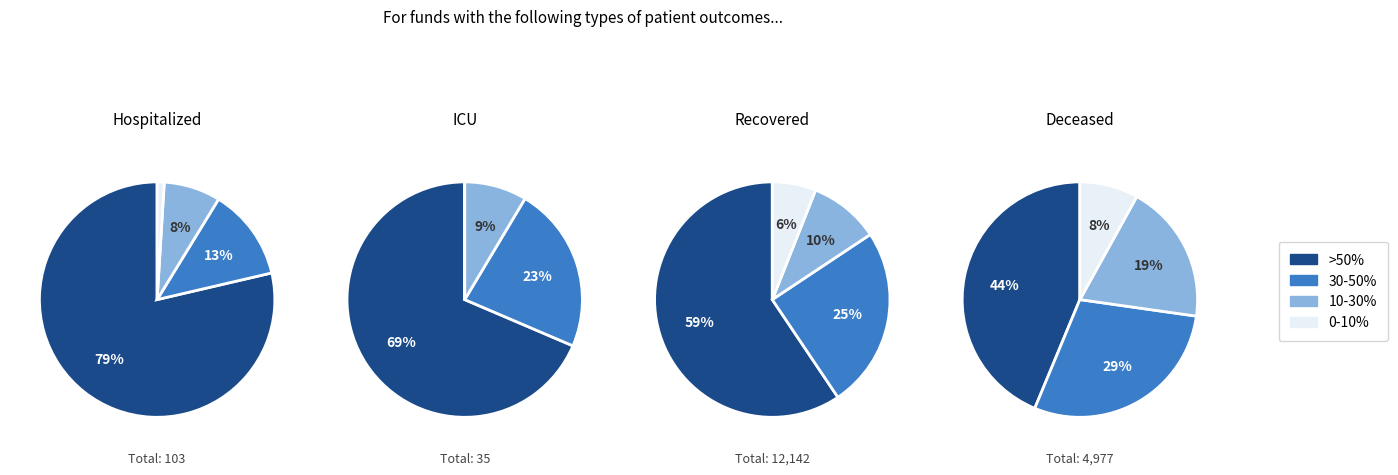

What percentage is NOT represented by 22?

98.1%